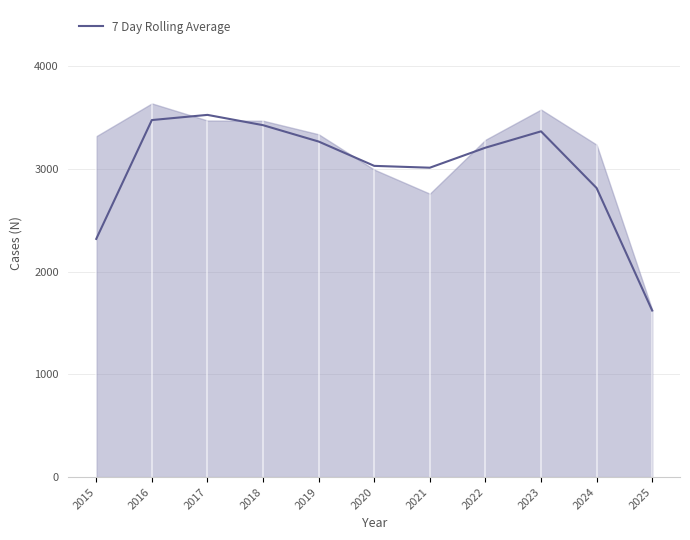

What is the value of the 3rd point from the left?

3524.6